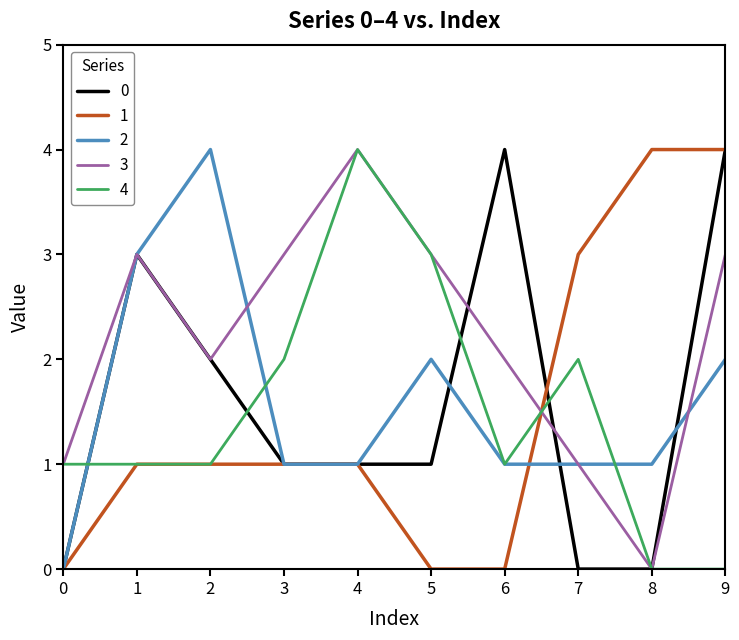

How many lines are shown in the chart?

5